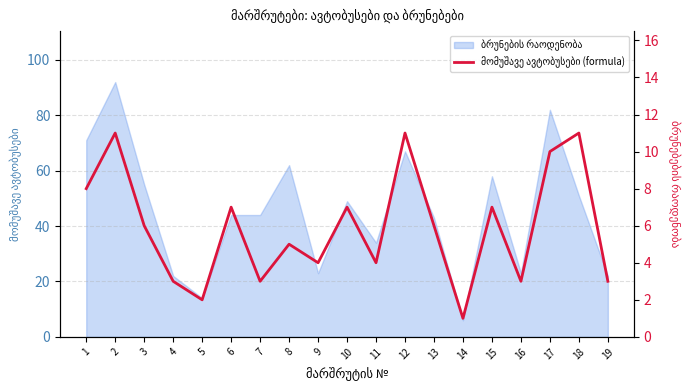

How many data points are less than 6?

9